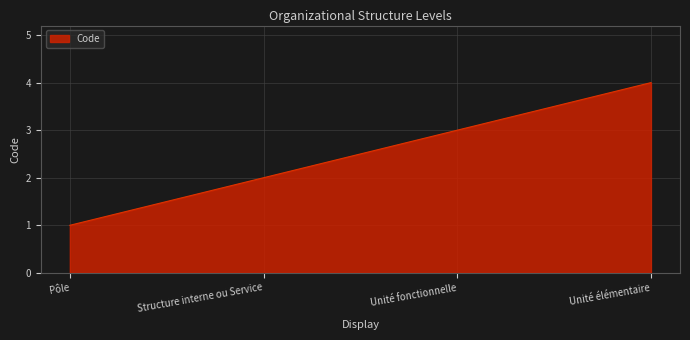

What position from the right is Unité fonctionnelle?

2